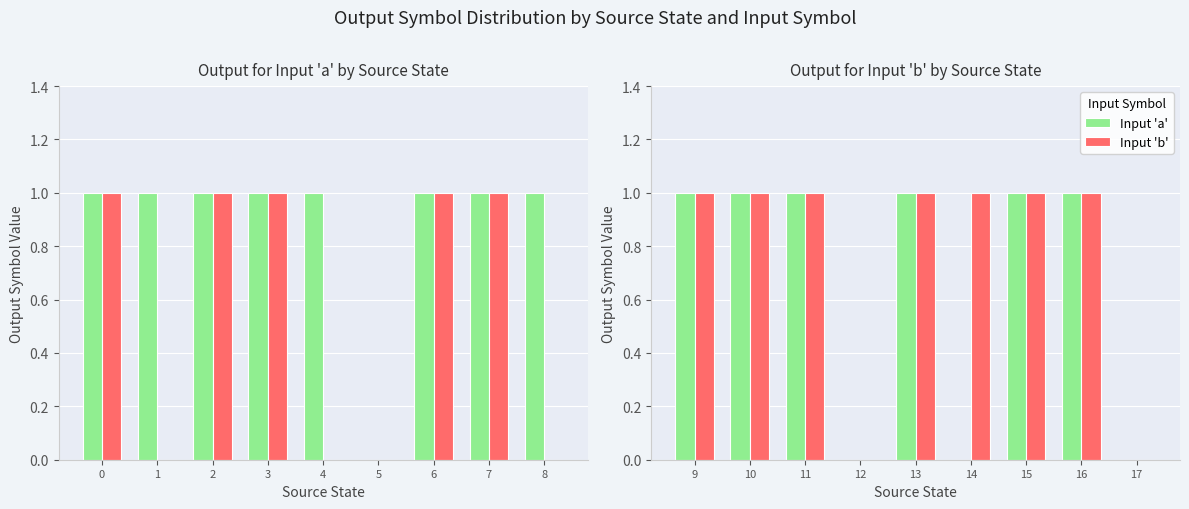

What are all the series names shown in the legend?

Input 'a', Input 'b'